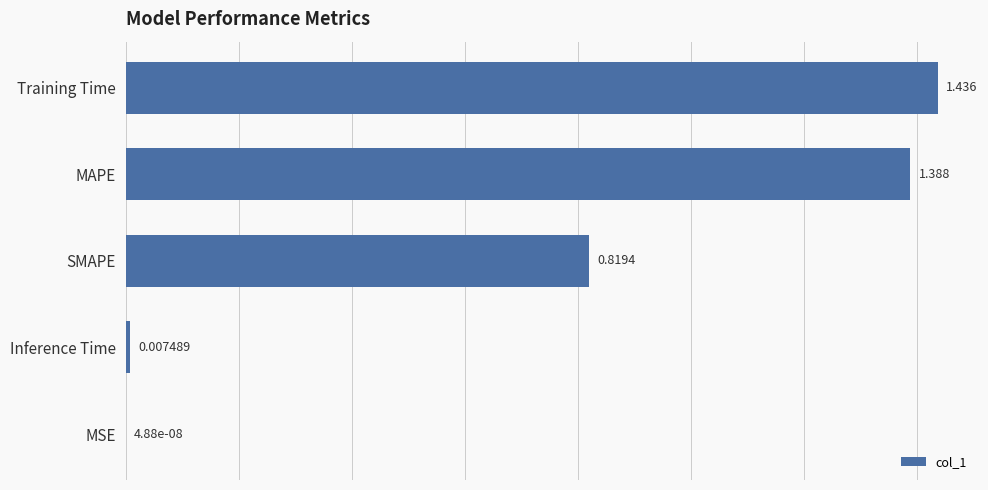

Which has a higher value, SMAPE or Training Time?

Training Time